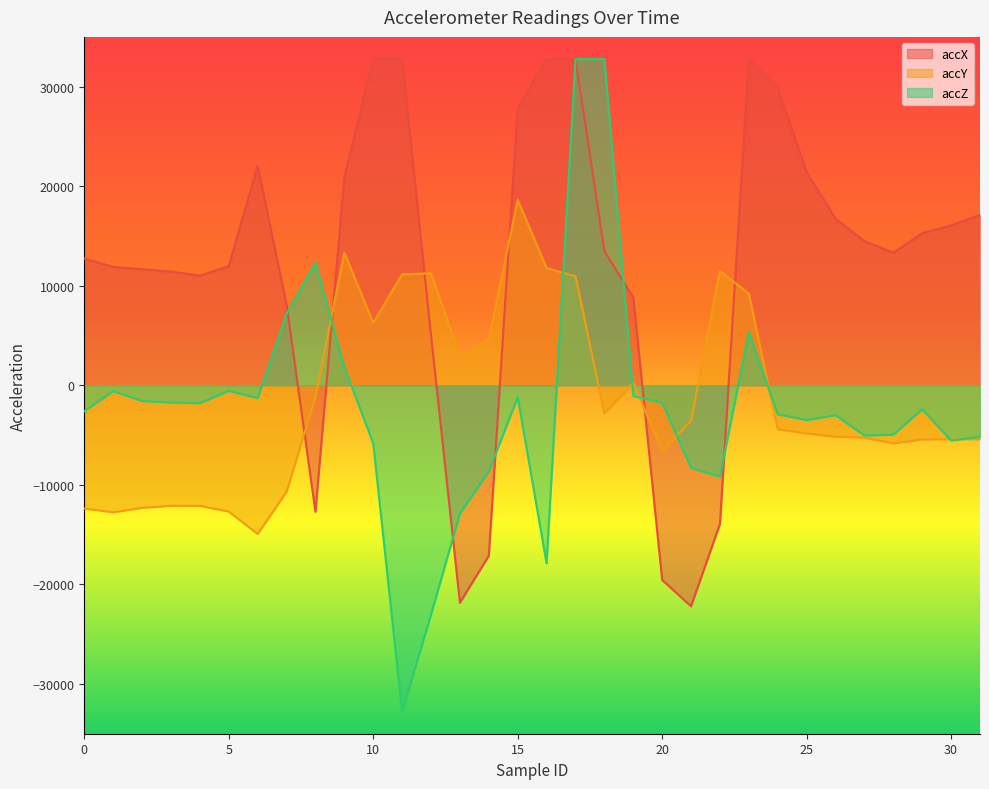

What is the difference between the maximum and minimum values in the accZ series?

65535